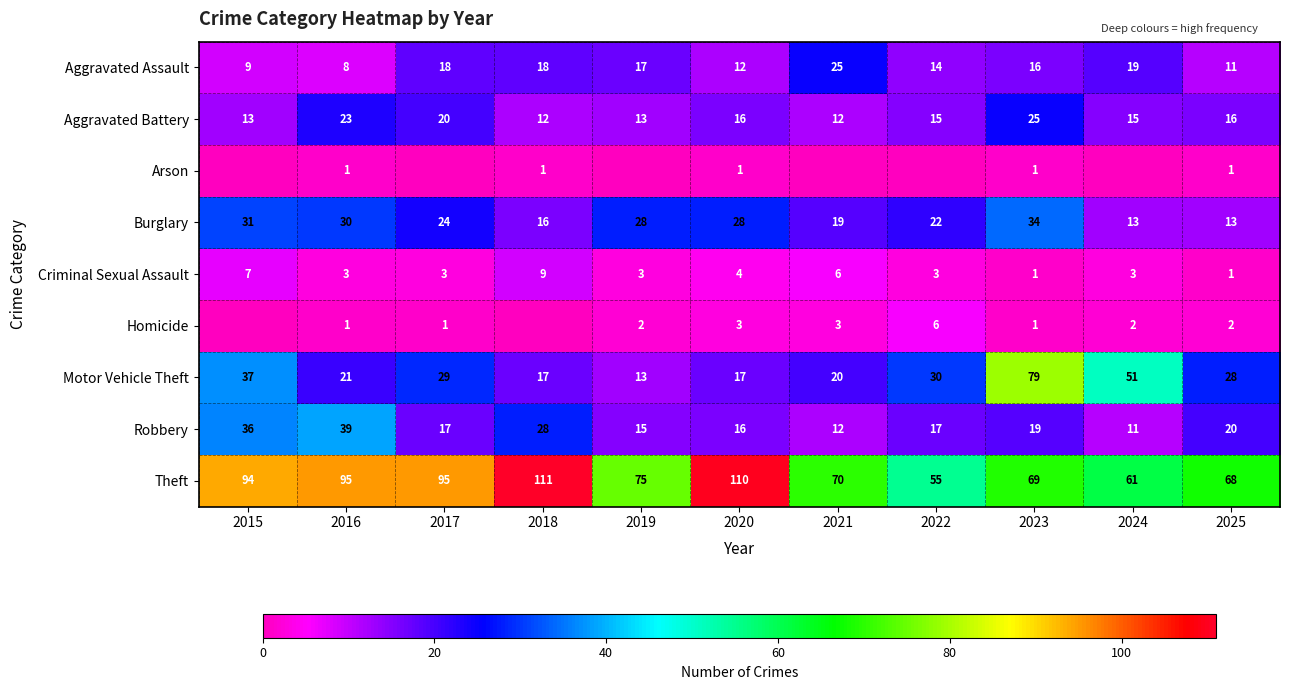

What is the spread (max minus min) of values at 2016?

94